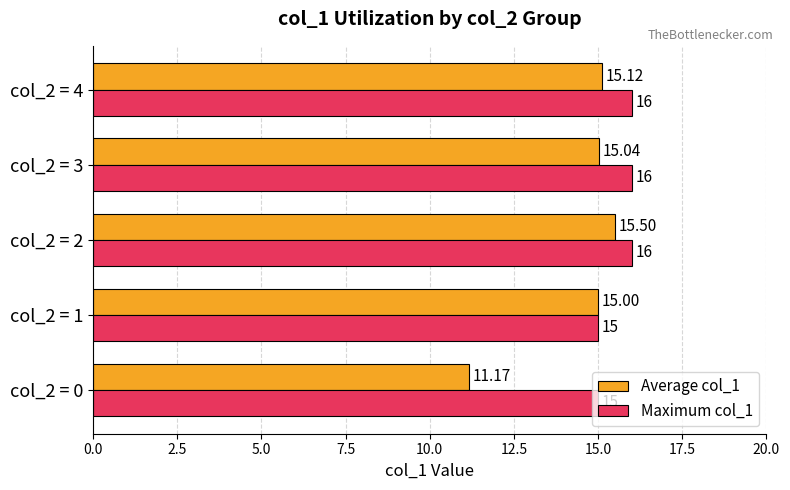

How many Maximum col_1 values are between 15 and 16?

5